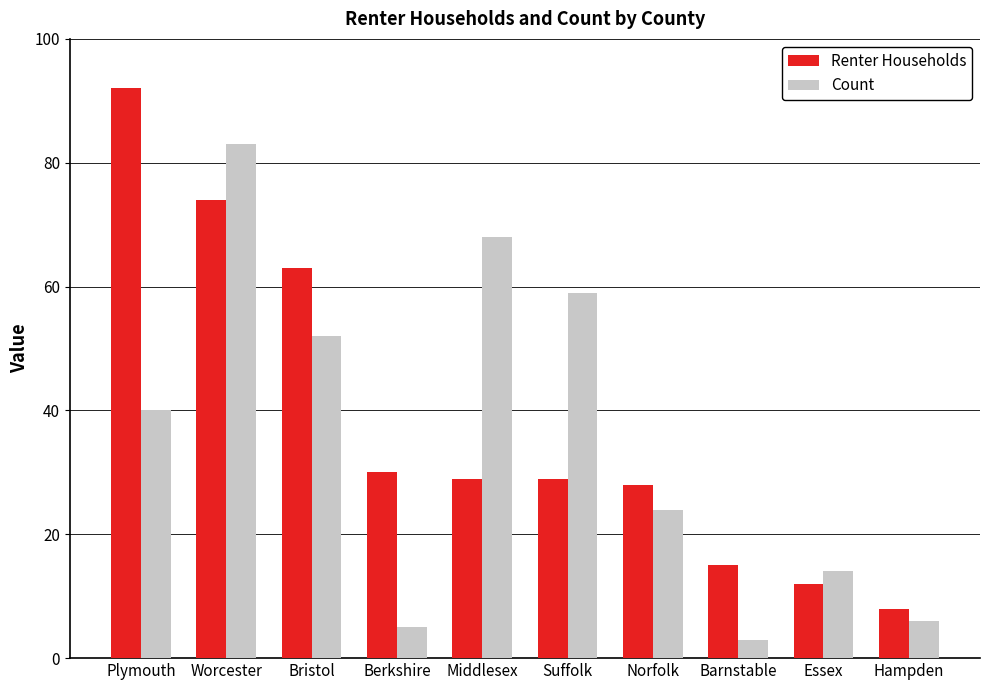

Which label corresponds to the smallest value in the chart?

Barnstable